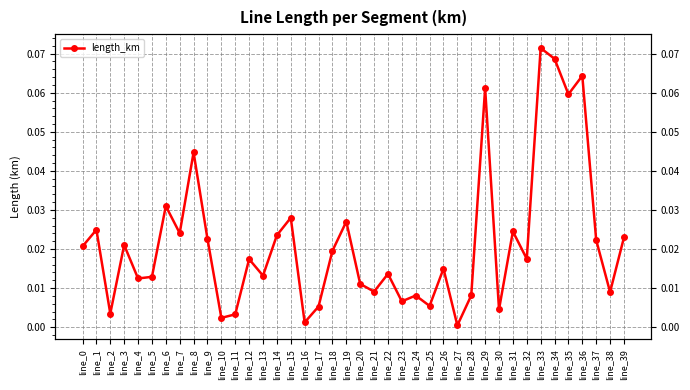

Reading right to left, list all the values displayed in this chart.

line_39=0.0	line_38=0.0	line_37=0.0	line_36=0.1	line_35=0.1	line_34=0.1	line_33=0.1	line_32=0.0	line_31=0.0	line_30=0.0	line_29=0.1	line_28=0.0	line_27=0.0	line_26=0.0	line_25=0.0	line_24=0.0	line_23=0.0	line_22=0.0	line_21=0.0	line_20=0.0	line_19=0.0	line_18=0.0	line_17=0.0	line_16=0.0	line_15=0.0	line_14=0.0	line_13=0.0	line_12=0.0	line_11=0.0	line_10=0.0	line_9=0.0	line_8=0.0	line_7=0.0	line_6=0.0	line_5=0.0	line_4=0.0	line_3=0.0	line_2=0.0	line_1=0.0	line_0=0.0